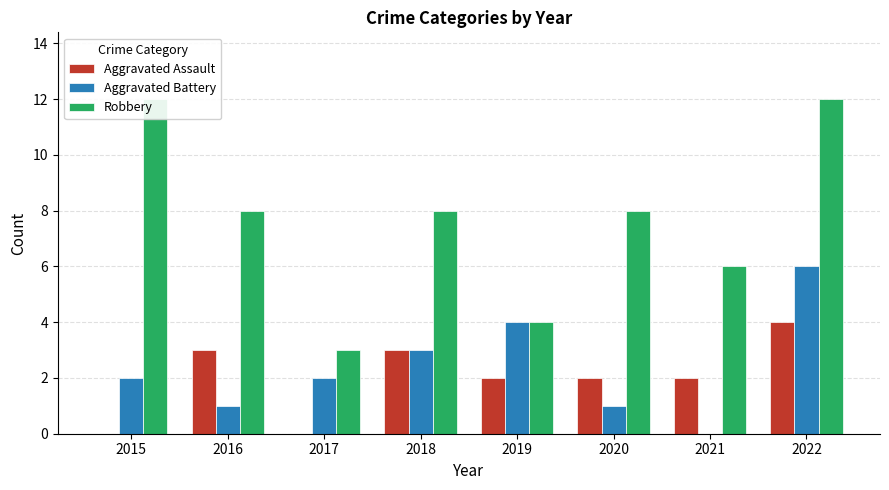

At how many categories does at least one series exceed 1?

8